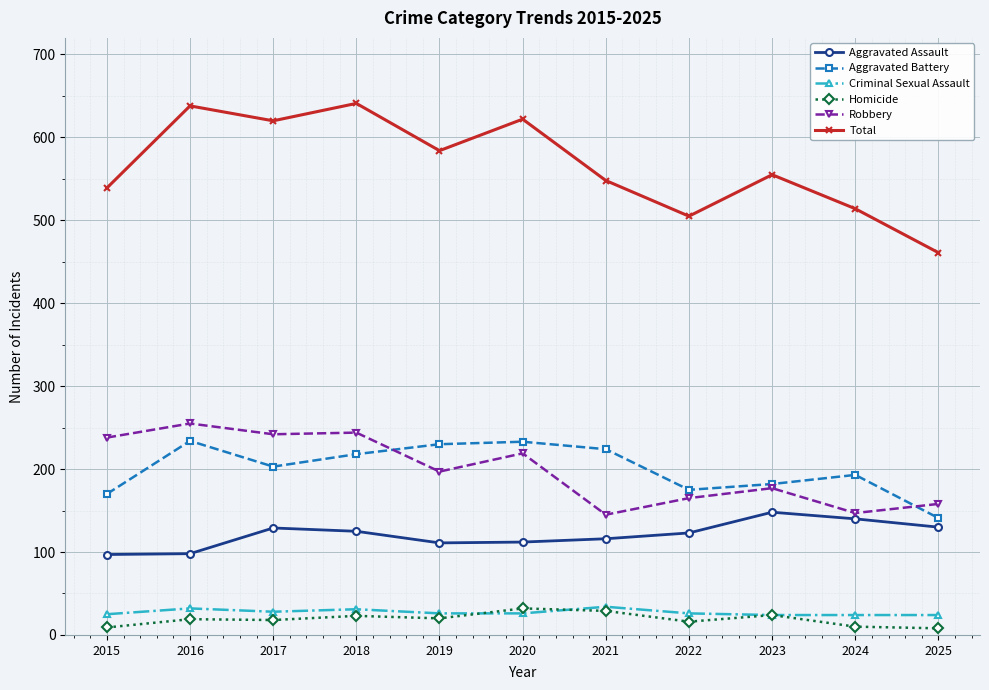

True or false: Total has a value of 308 at 2023.

False